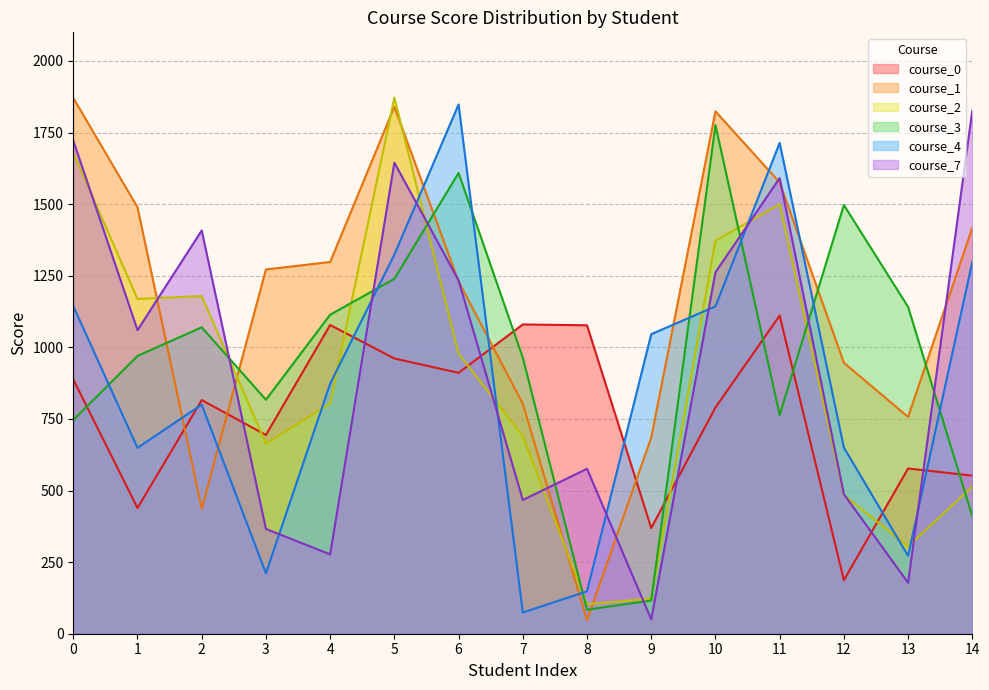

Reading left to right, extract all data points from this chart.

course_0: 0=888	1=439	2=816	3=694	4=1078	5=961	6=911	7=1080	8=1077	9=369	10=790	11=1111	12=187	13=577	14=552
course_1: 0=1871	1=1489	2=436	3=1272	4=1298	5=1840	6=1230	7=803	8=47	9=685	10=1824	11=1576	12=946	13=757	14=1418
course_2: 0=1679	1=1169	2=1179	3=664	4=804	5=1872	6=978	7=690	8=103	9=123	10=1372	11=1500	12=484	13=305	14=514
course_3: 0=746	1=970	2=1070	3=817	4=1114	5=1239	6=1609	7=964	8=84	9=116	10=1776	11=764	12=1497	13=1141	14=410
course_4: 0=1144	1=649	2=800	3=211	4=873	5=1324	6=1848	7=74	8=148	9=1046	10=1143	11=1714	12=650	13=272	14=1299
course_7: 0=1722	1=1060	2=1408	3=366	4=277	5=1645	6=1234	7=467	8=576	9=50	10=1262	11=1591	12=487	13=178	14=1827